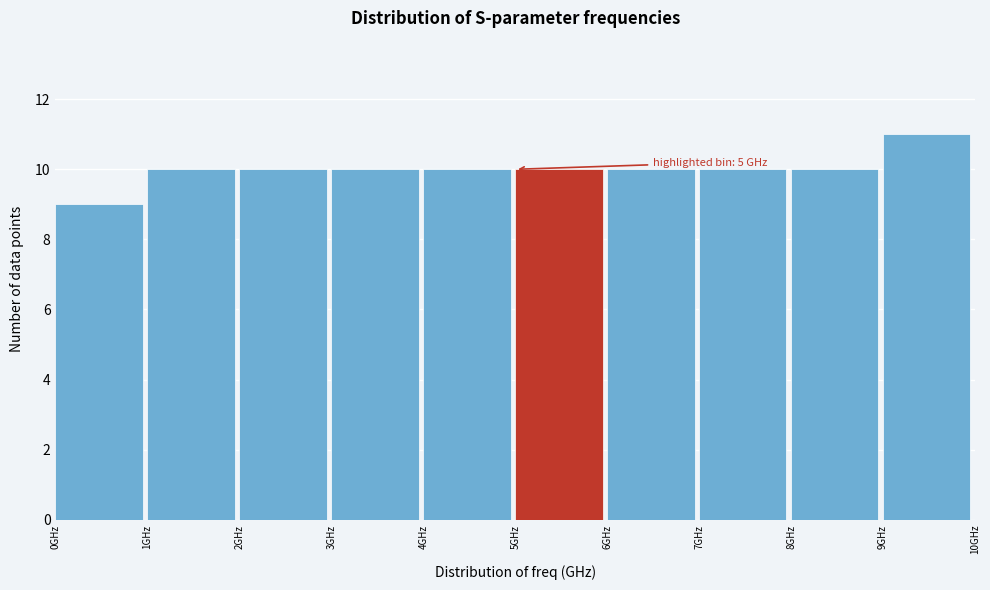

Over which range of the x-axis is the bar tallest?

9 to 10